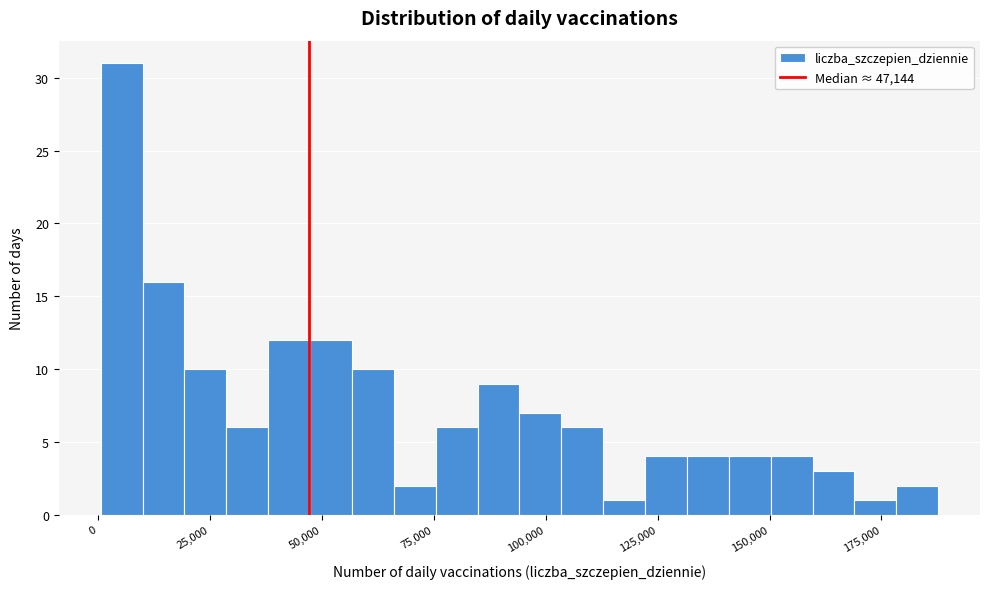

Around what value on the x-axis is the tallest bar? Give the approximate position of its centre, as read against the axis.

5000